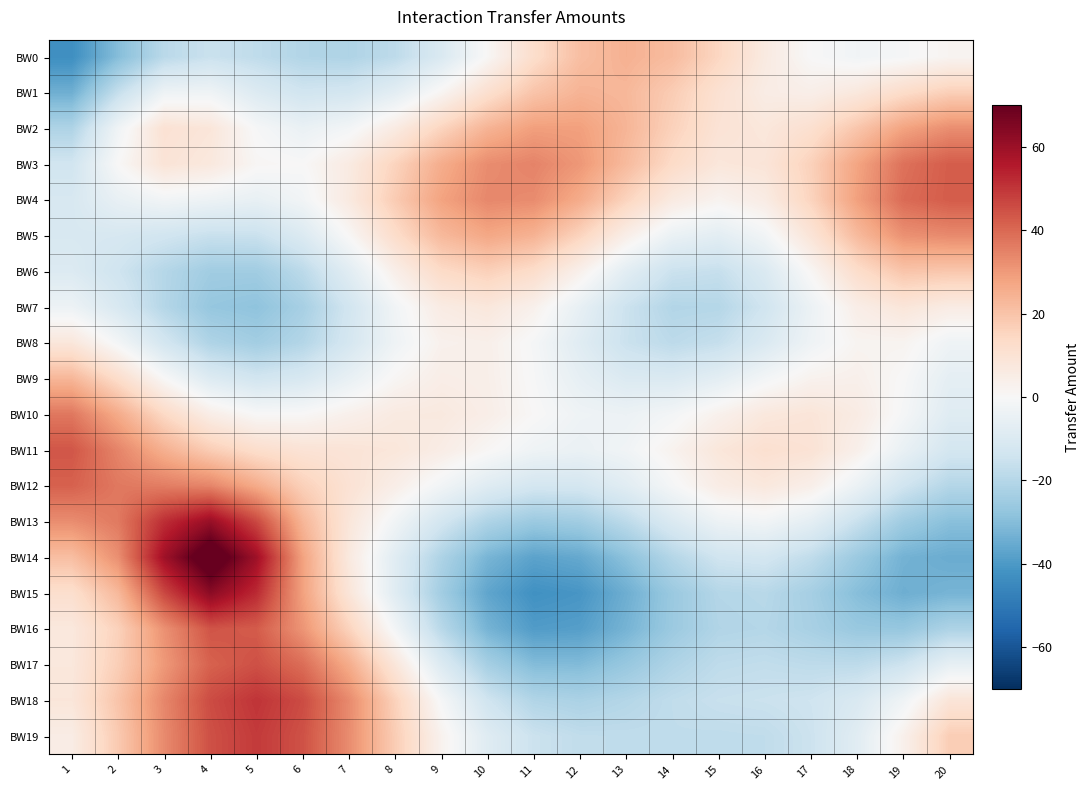

What is the greatest value displayed?

76.9